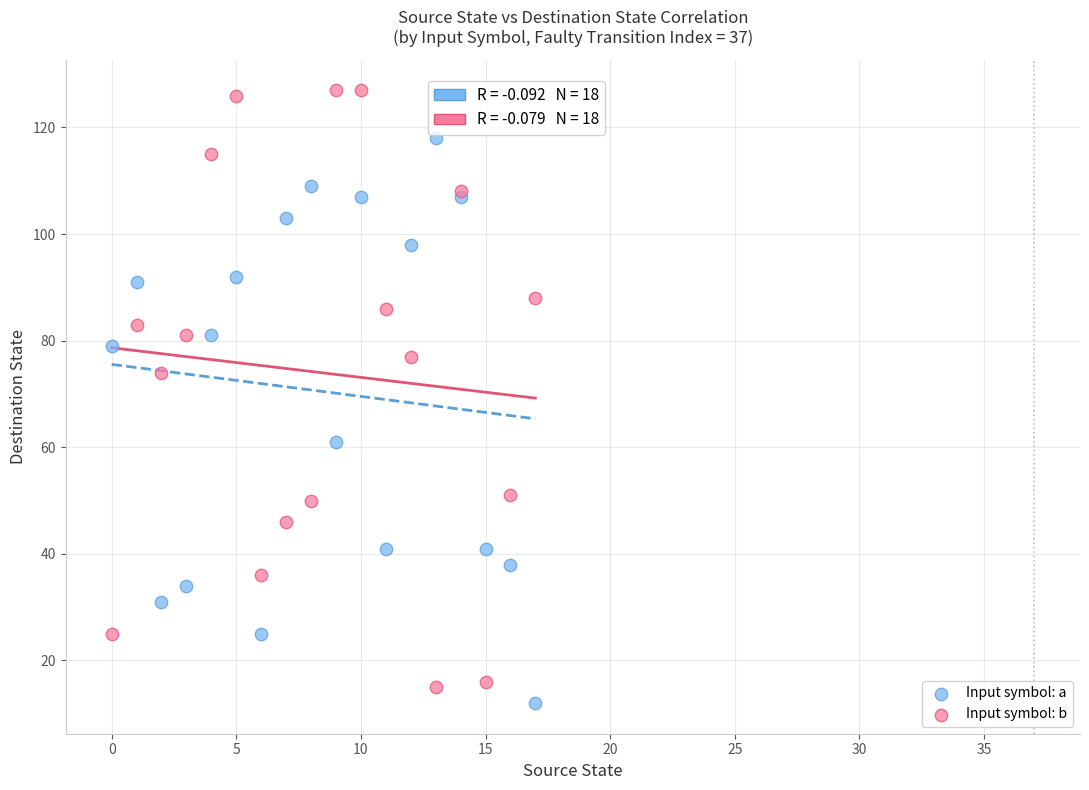

Which series reaches the minimum Y coordinate?

Input symbol: a